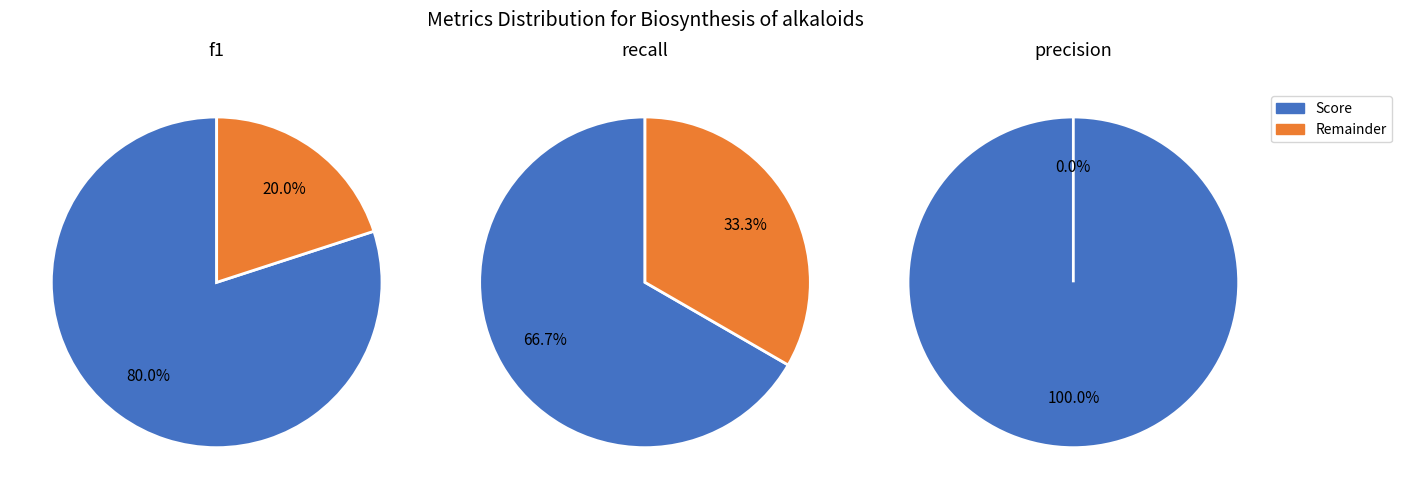

Is it true that precision is 44% of the pie?

False